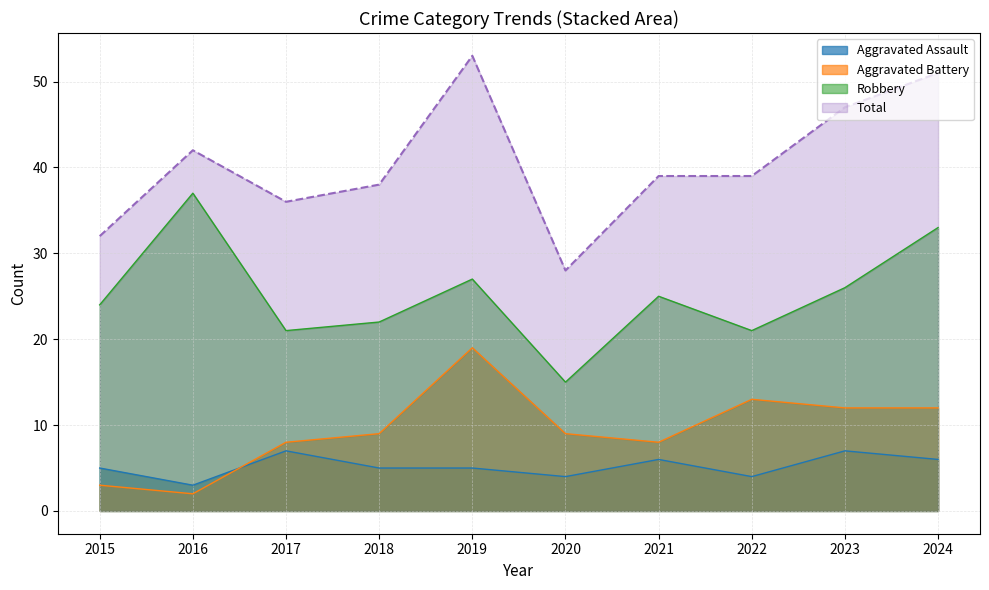

What is the value of the Robbery point at the 1st from the left?

24